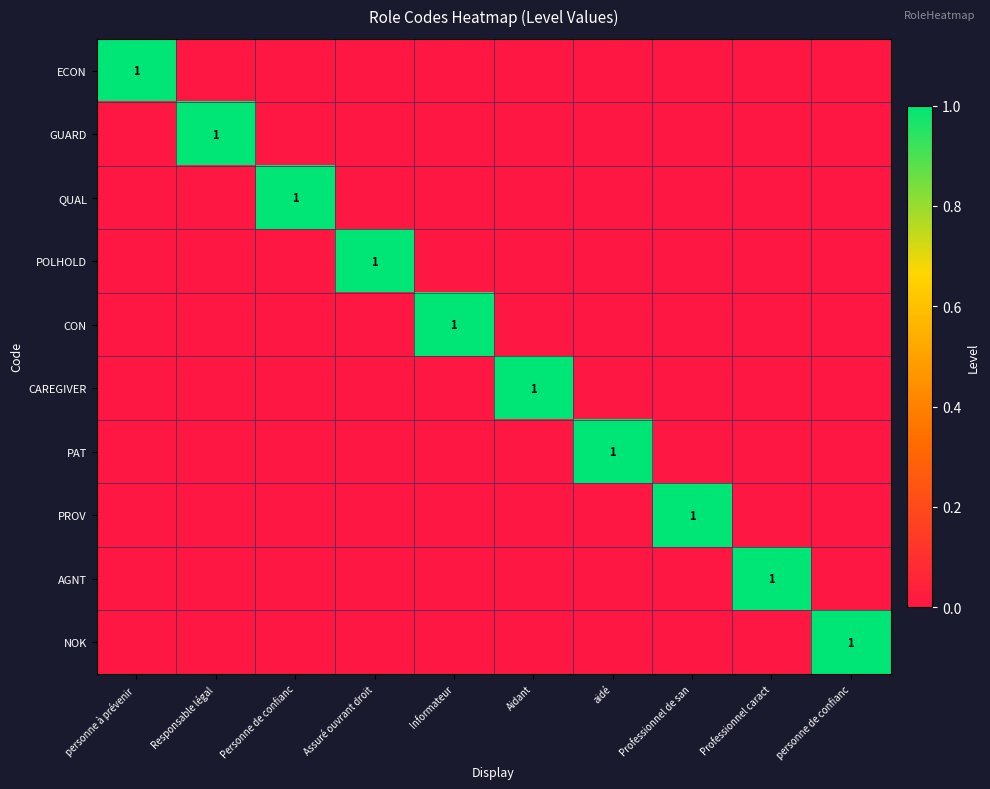

Is it true that POLHOLD equals 0 at Assuré ouvrant droit?

False